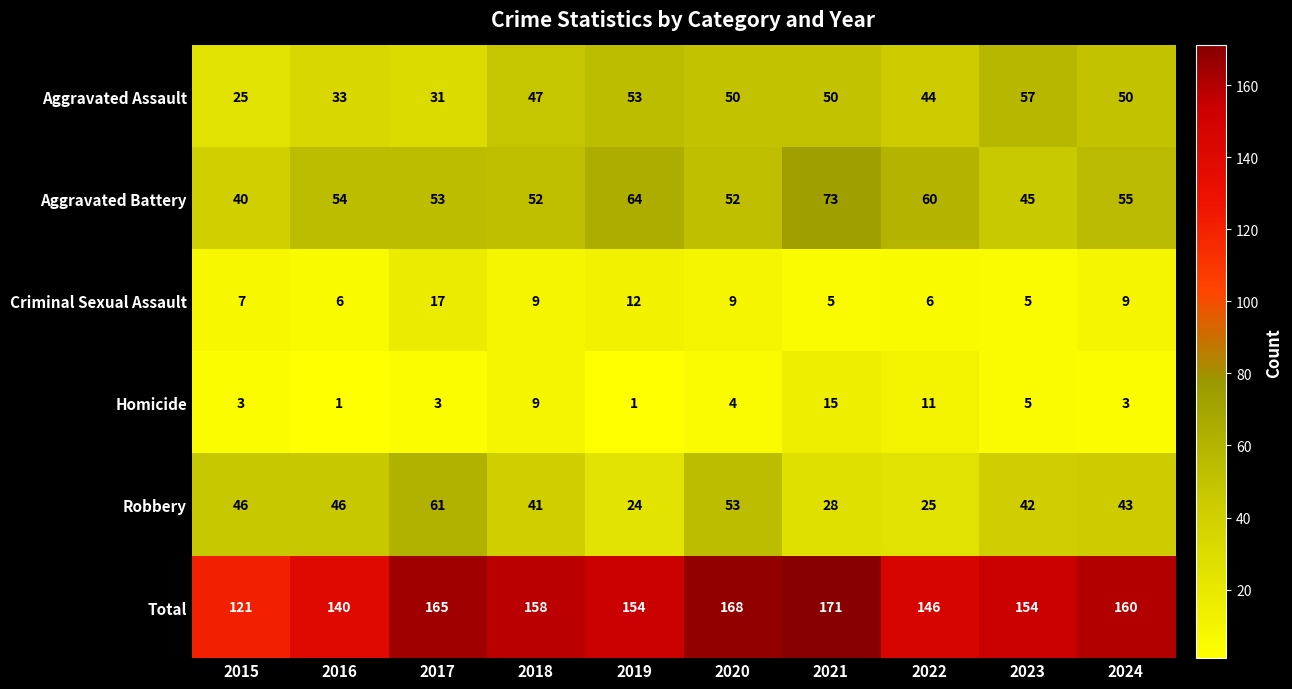

The Aggravated Assault series shows 34 at 2019. True or false?

False